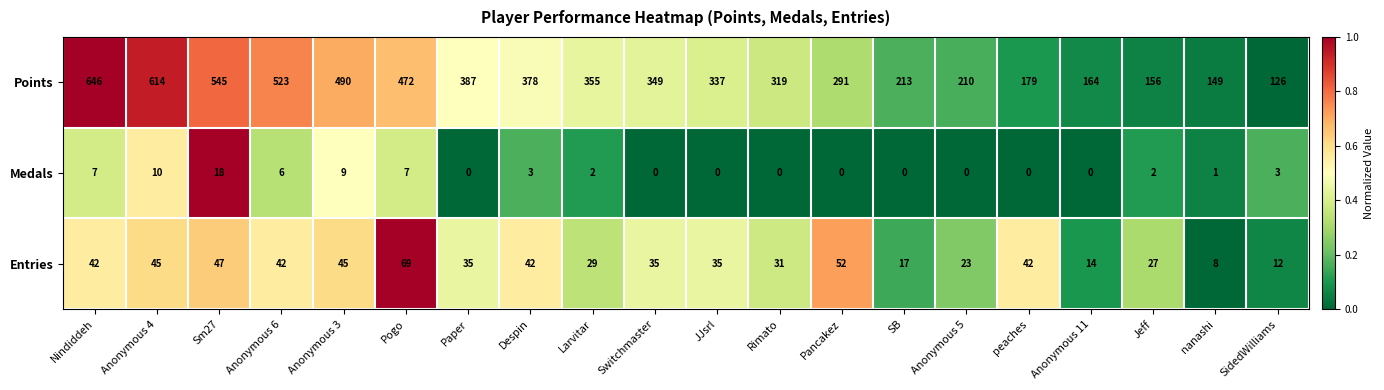

At which category does the chart reach its peak across all series?

Nindiddeh